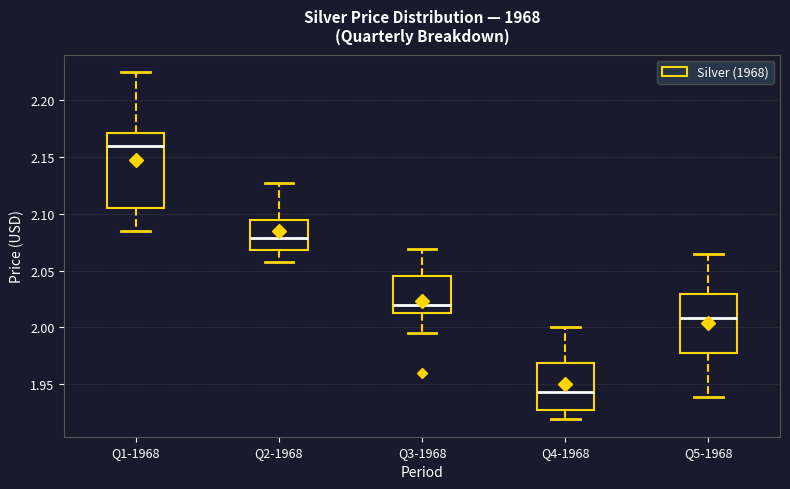

Comparing the boxes themselves (not the whiskers), which one is the tallest?

Q1-1968